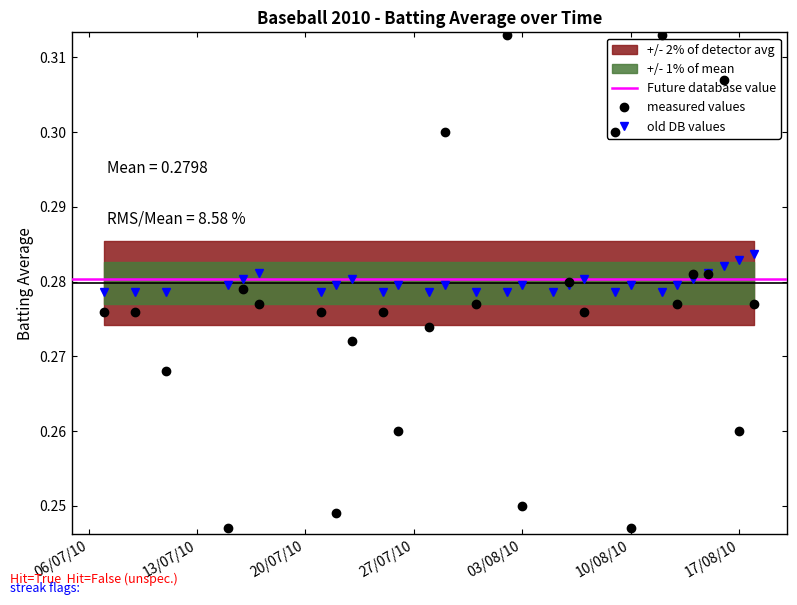

True or false: old DB values has more than 0 points higher than both neighbors.

True